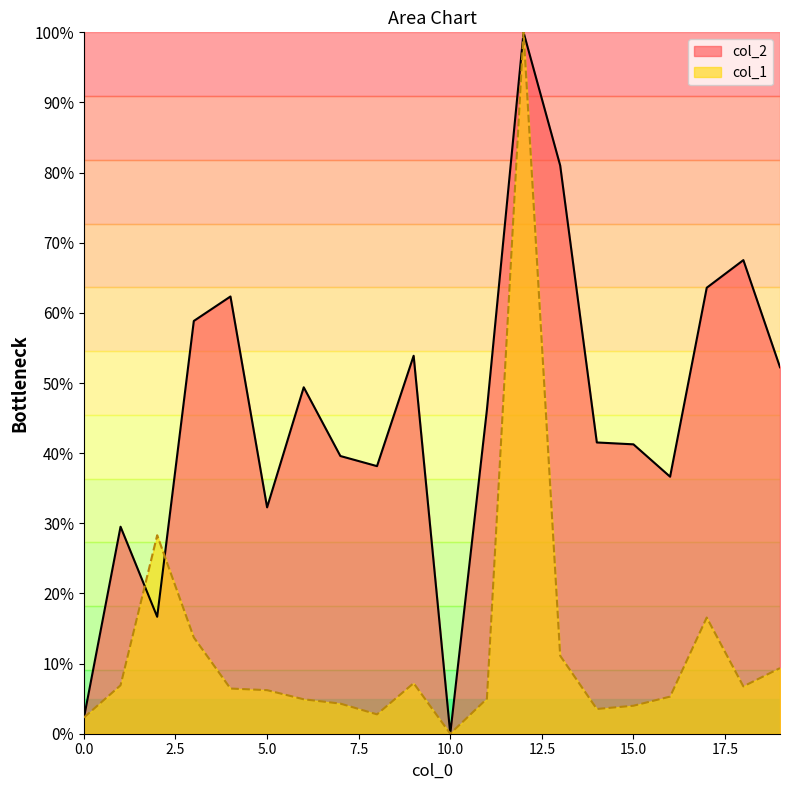

True or false: col_1 and col_2 intersect in this chart.

True